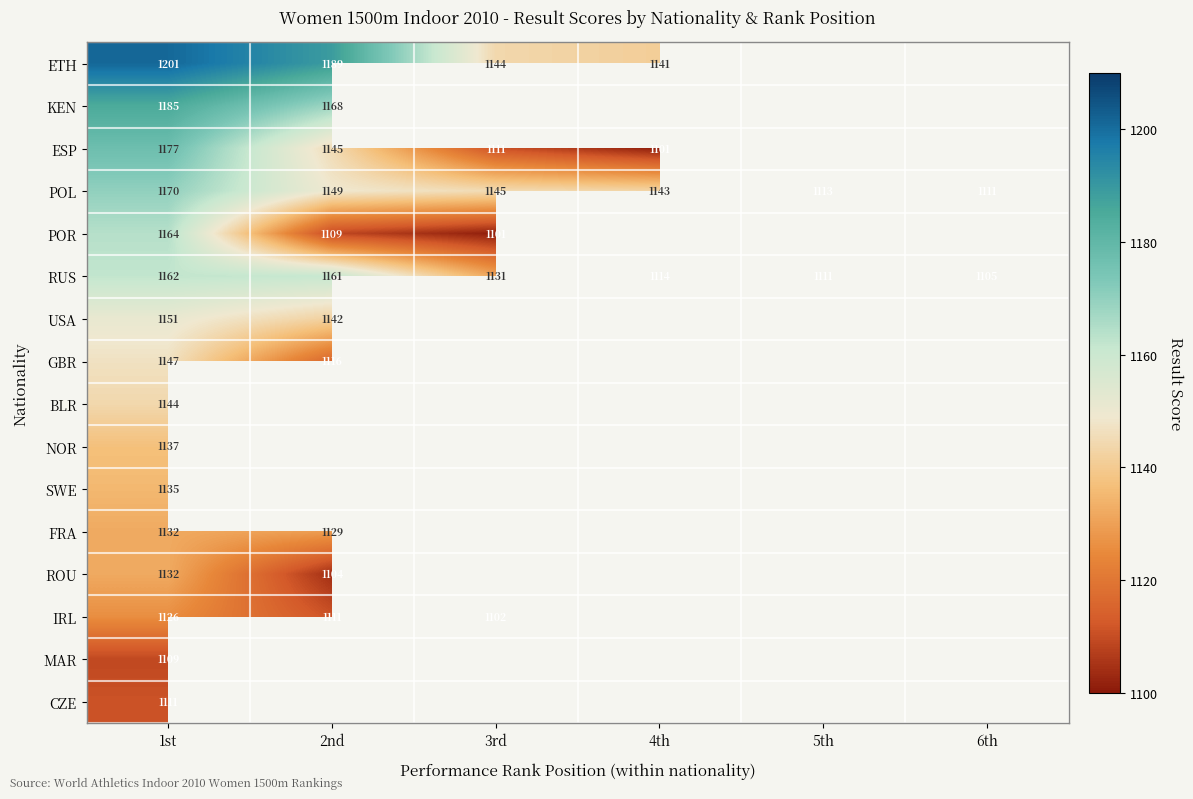

The POR series shows 1101 at 3rd. True or false?

True